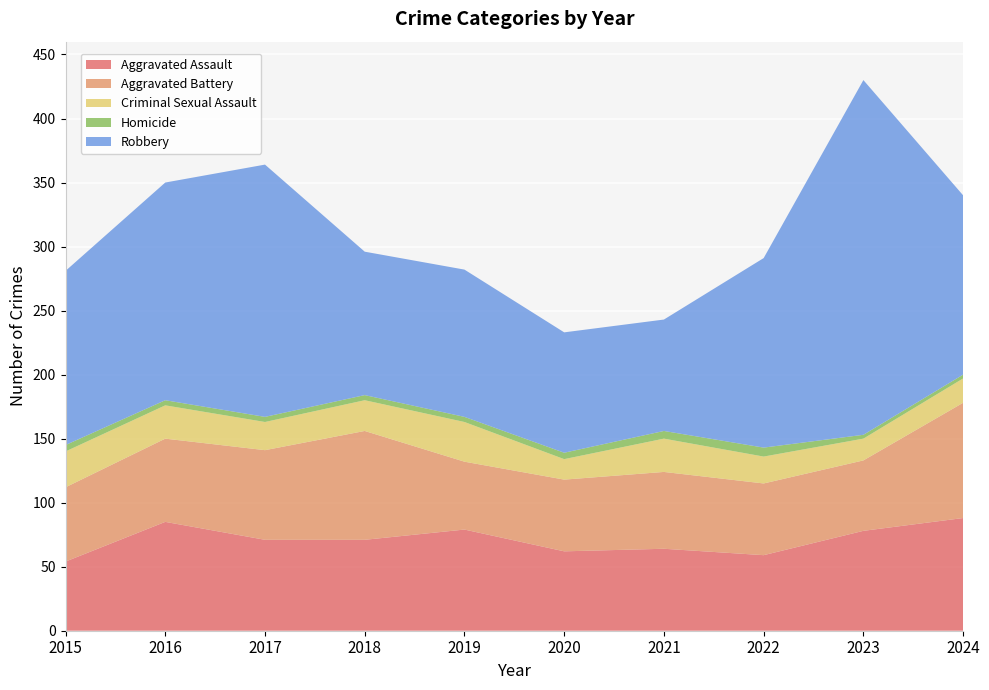

Reading left to right, what are all the values shown in this chart?

Aggravated Assault: 54	85	71	71	79	62	64	59	78	88
Aggravated Battery: 58	65	70	85	53	56	60	56	55	90
Criminal Sexual Assault: 28	26	22	24	31	16	26	21	17	19
Homicide: 5	4	4	4	4	5	6	7	3	3
Robbery: 136	170	197	112	115	94	87	148	277	140